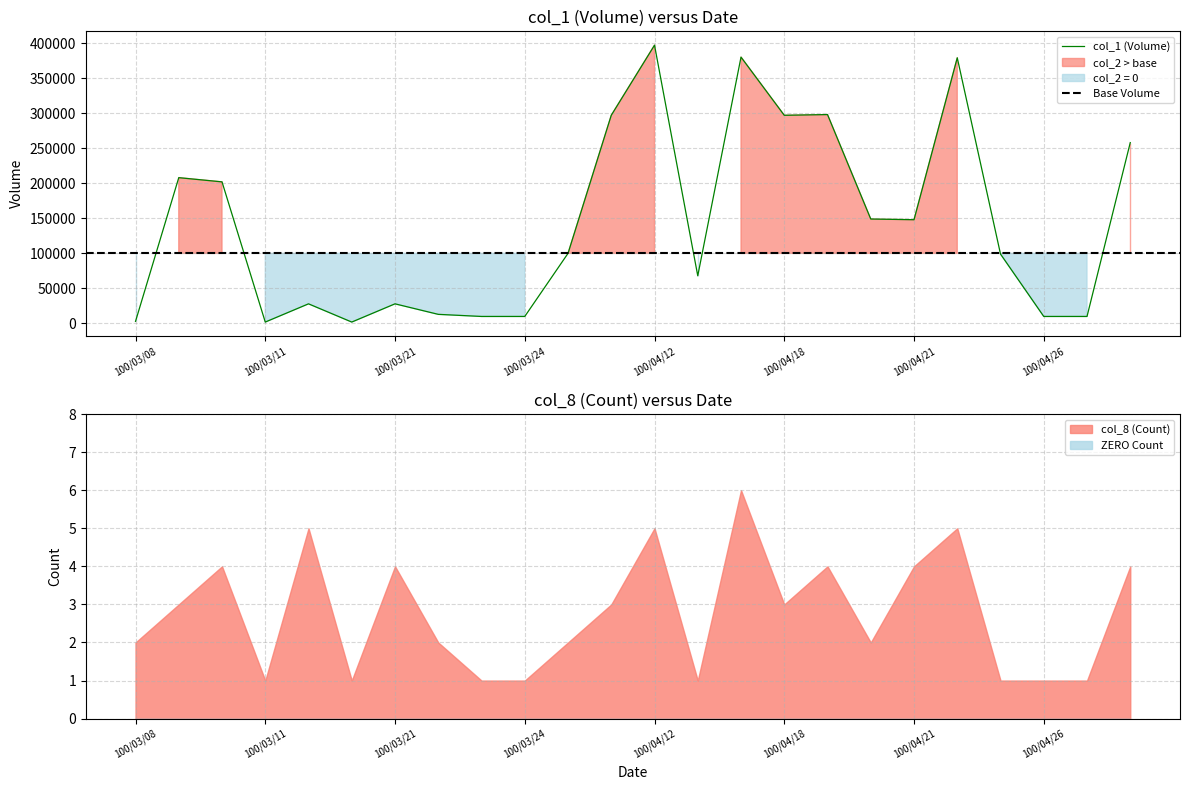

How many distinct data groups are displayed?

3